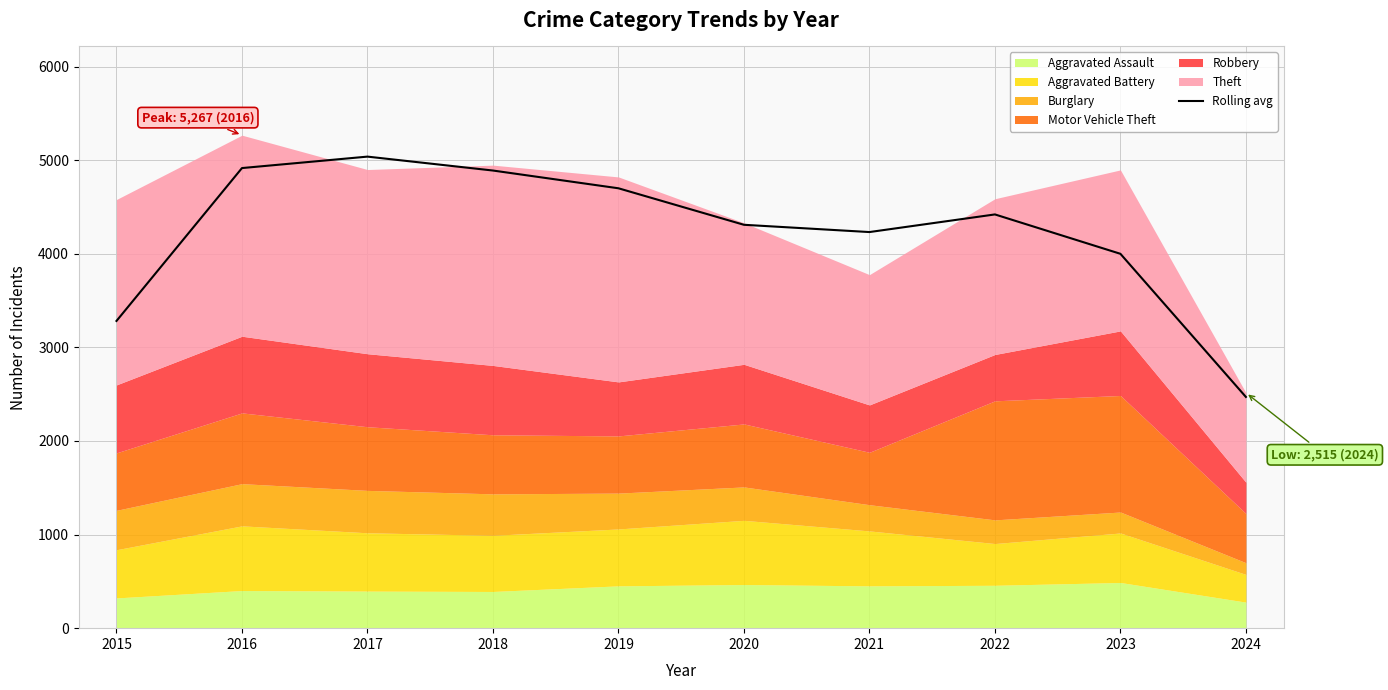

How many values are below 4420?

5